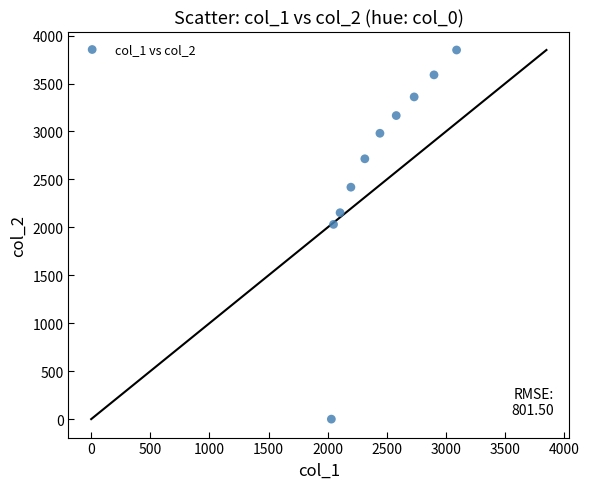

What is the range of Y values (max minus min)?

3849.8